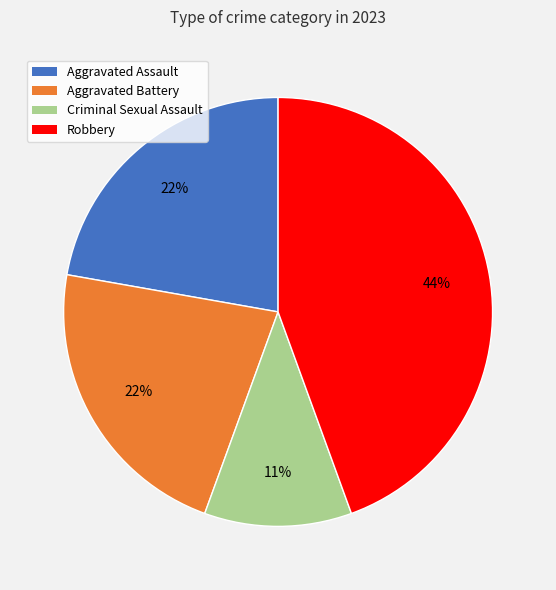

Do Robbery and Aggravated Assault together represent more than half of the pie?

Yes